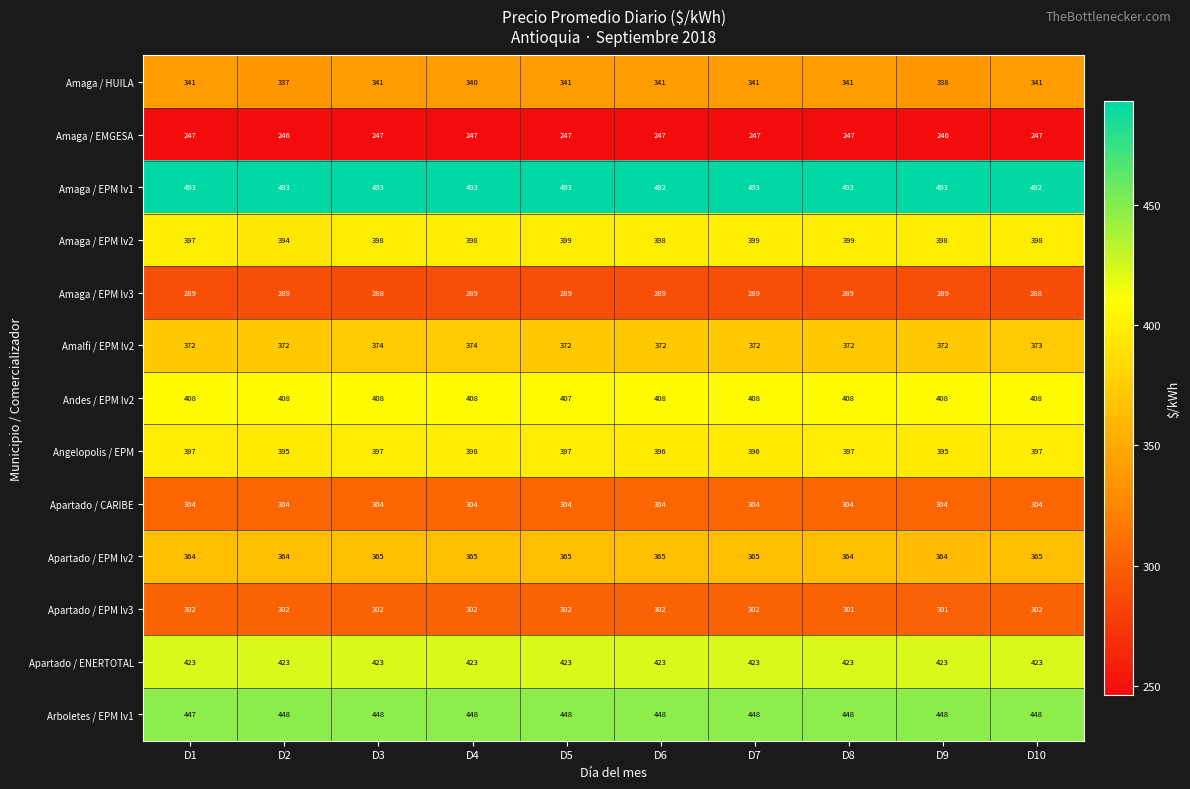

Is it true that Amaga / EPM lv3 equals 78 at D9?

False